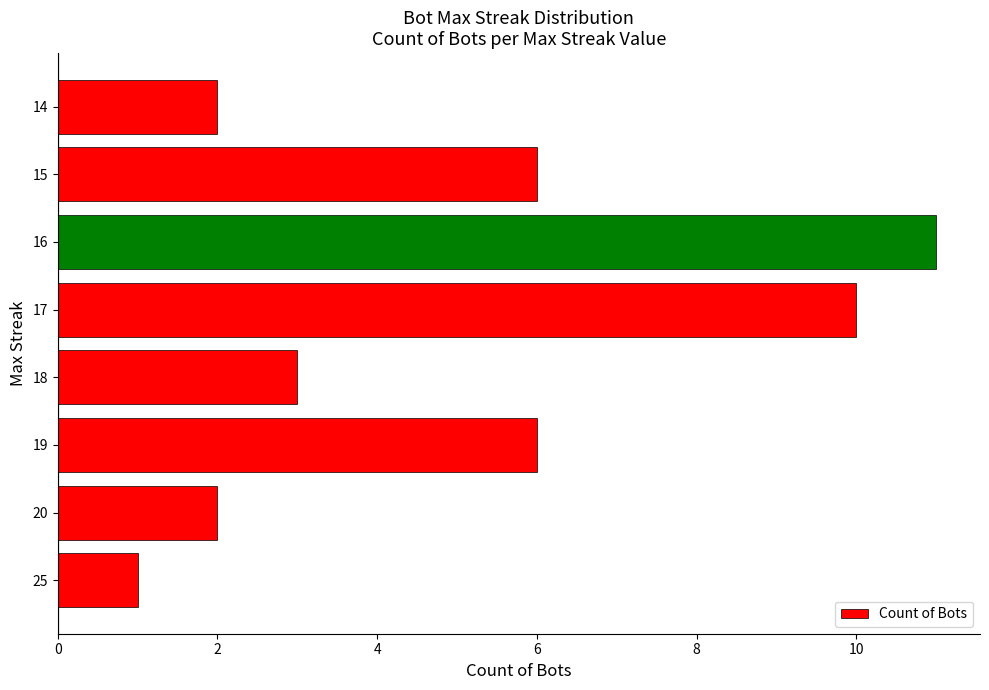

How many data points does each series have?

8